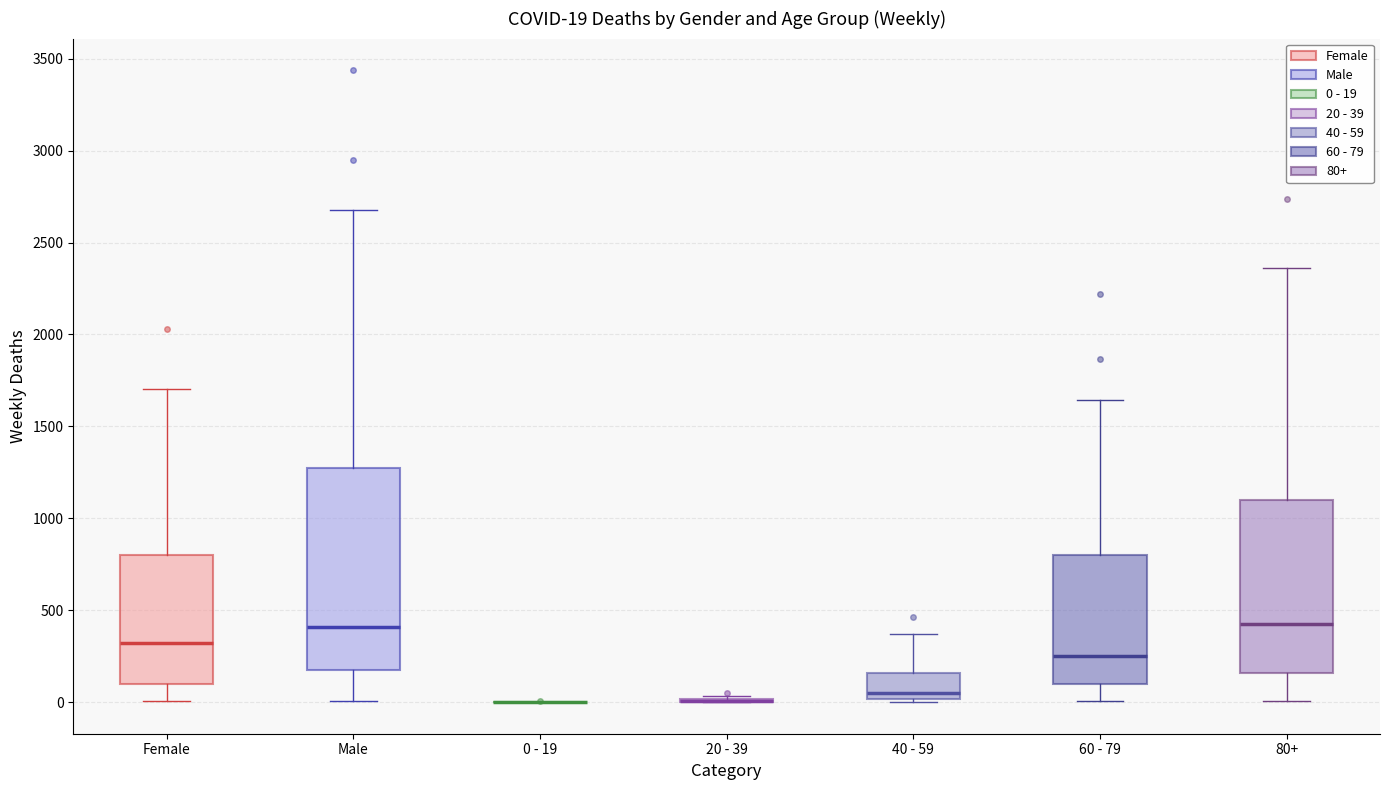

Comparing the boxes themselves (not the whiskers), which one is the tallest?

Male